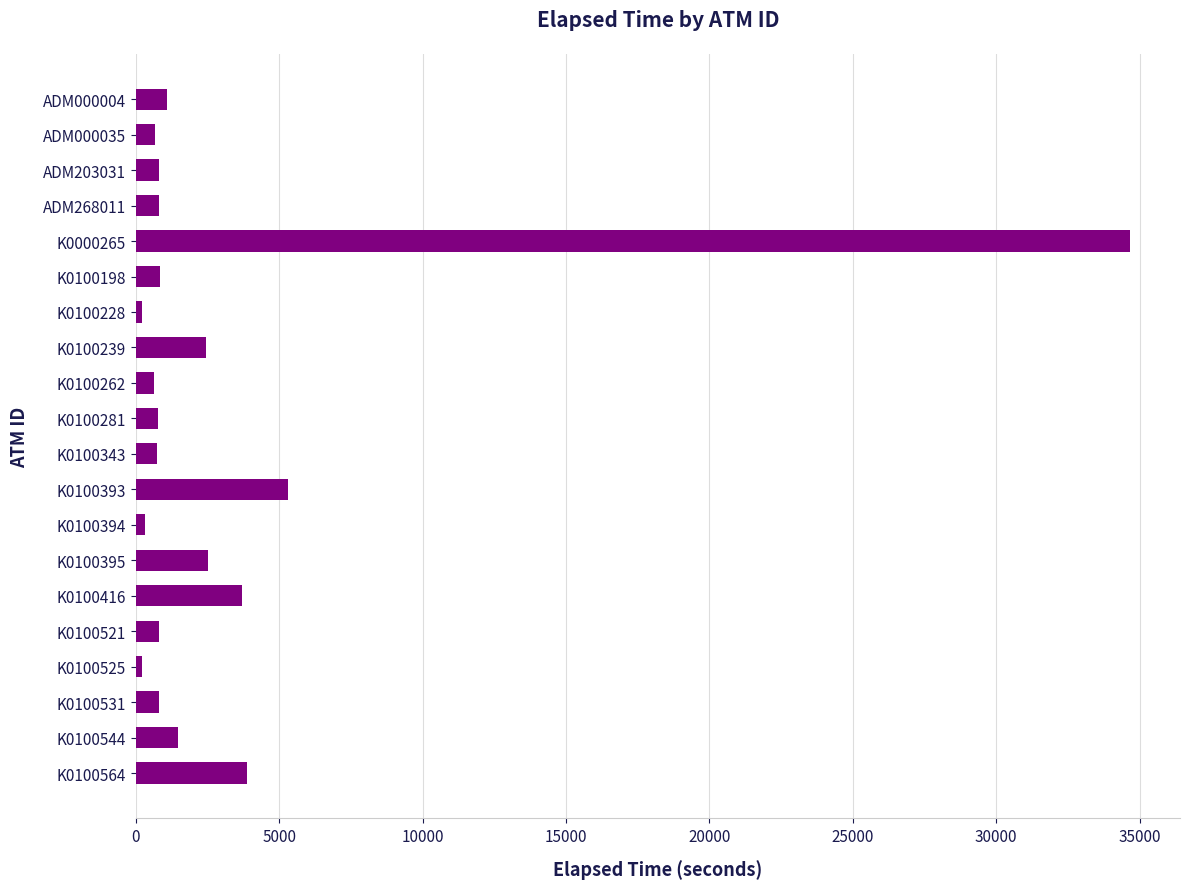

How many values are below 823?

10